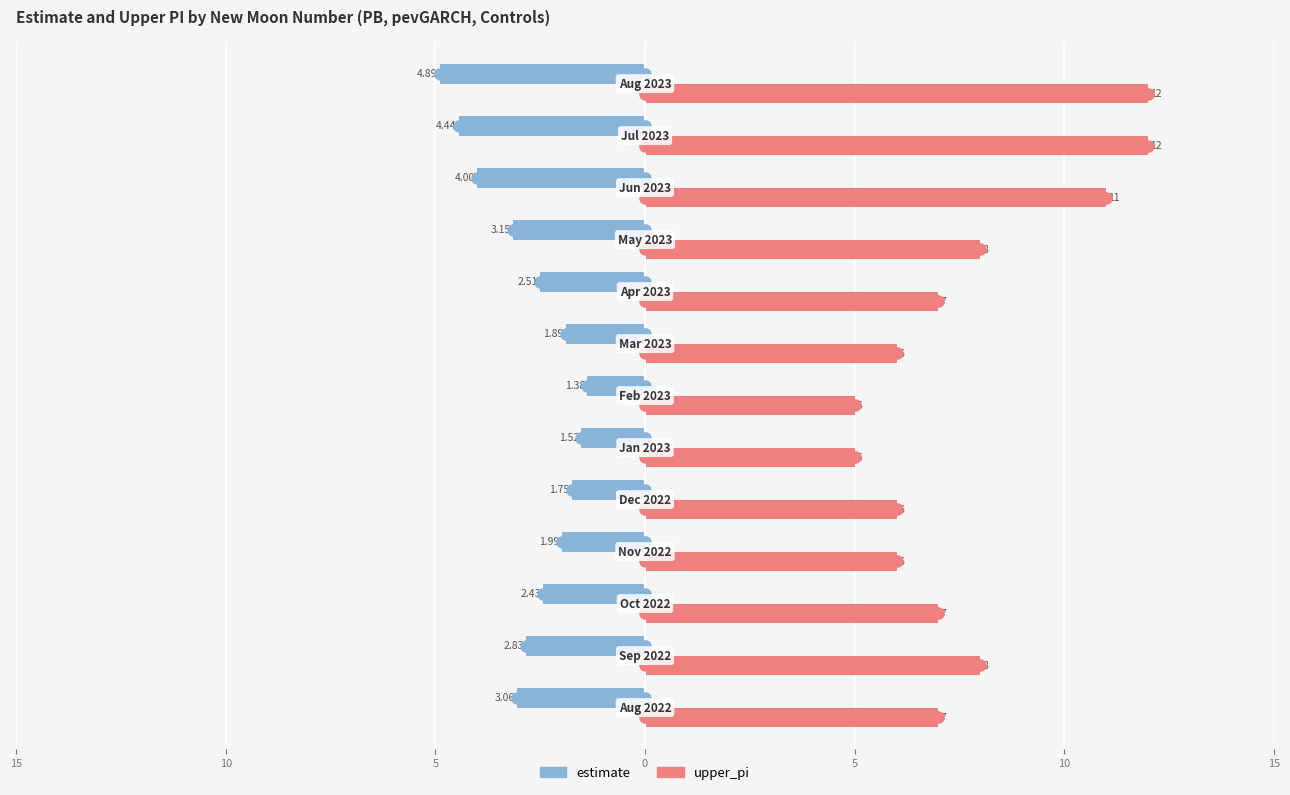

What are all the series names shown in the legend?

estimate, upper_pi